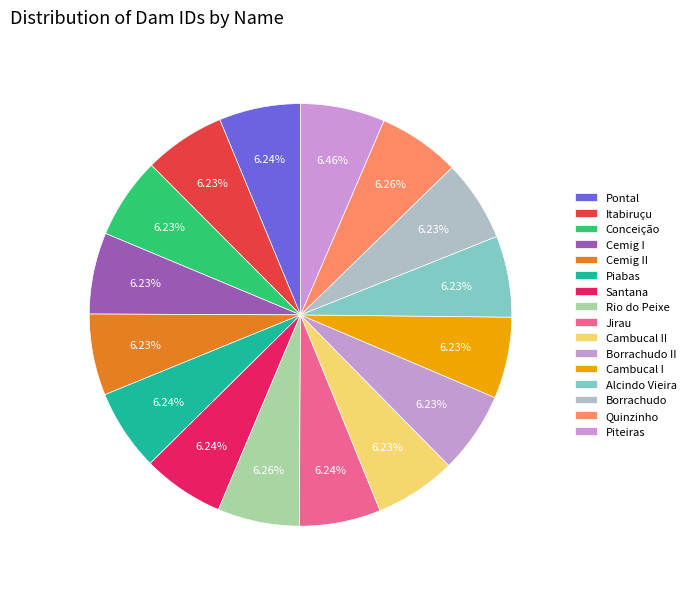

Combined, what portion of the pie is Borrachudo and Cemig I?

12.5%